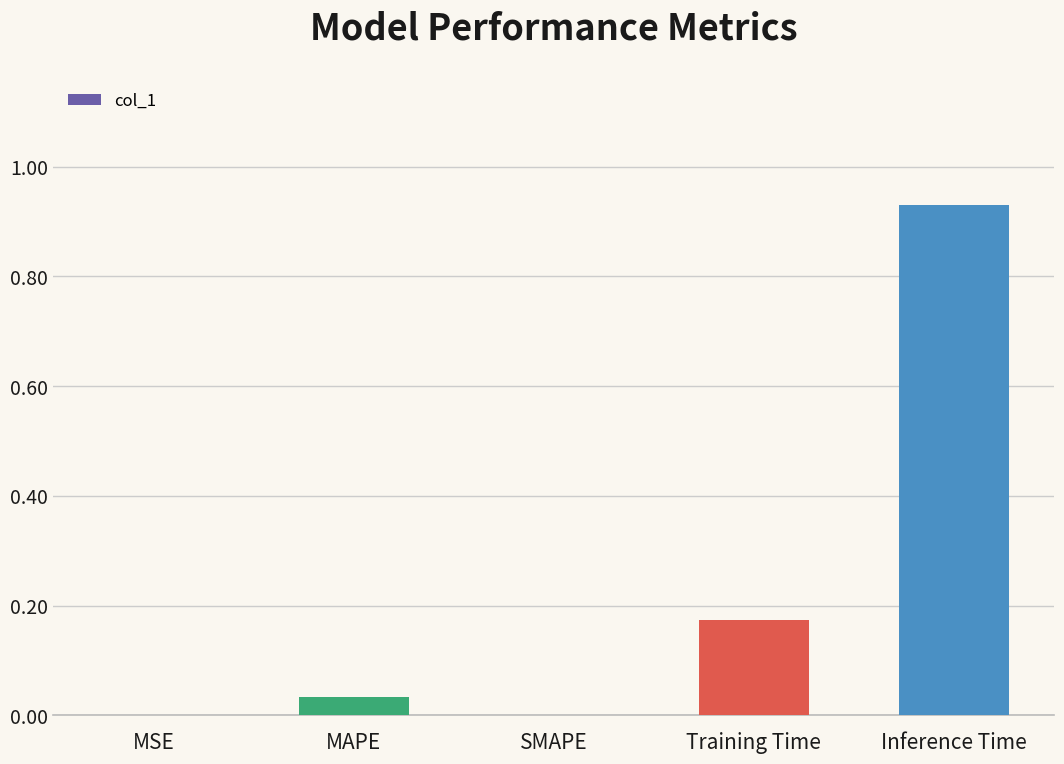

Between SMAPE and Inference Time, which is larger?

Inference Time